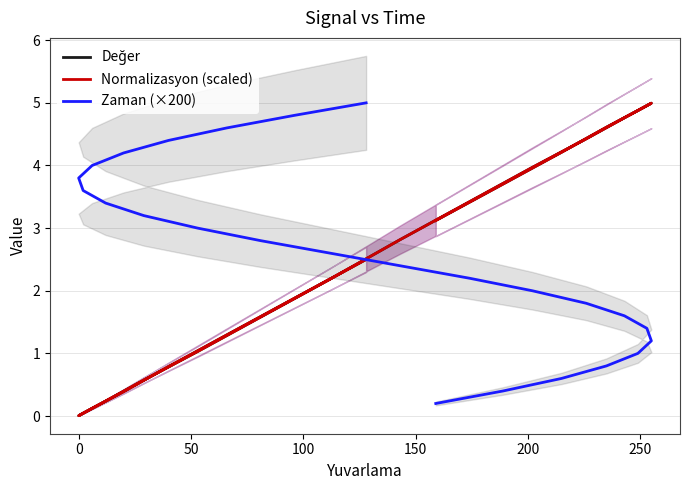

After their last crossing, which series has the higher values: Zaman (×200) or Normalizasyon (scaled)?

Zaman (×200)